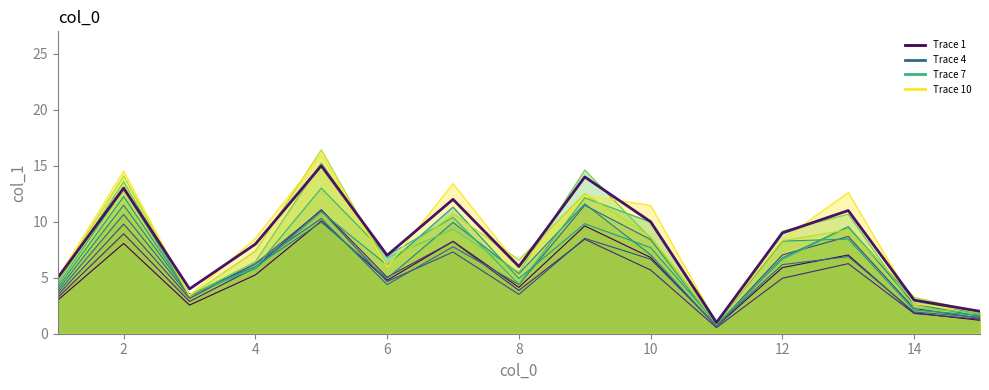

List the labels in order of value, smallest first.

11, 15, 14, 3, 1, 8, 6, 4, 12, 10, 13, 7, 2, 9, 5